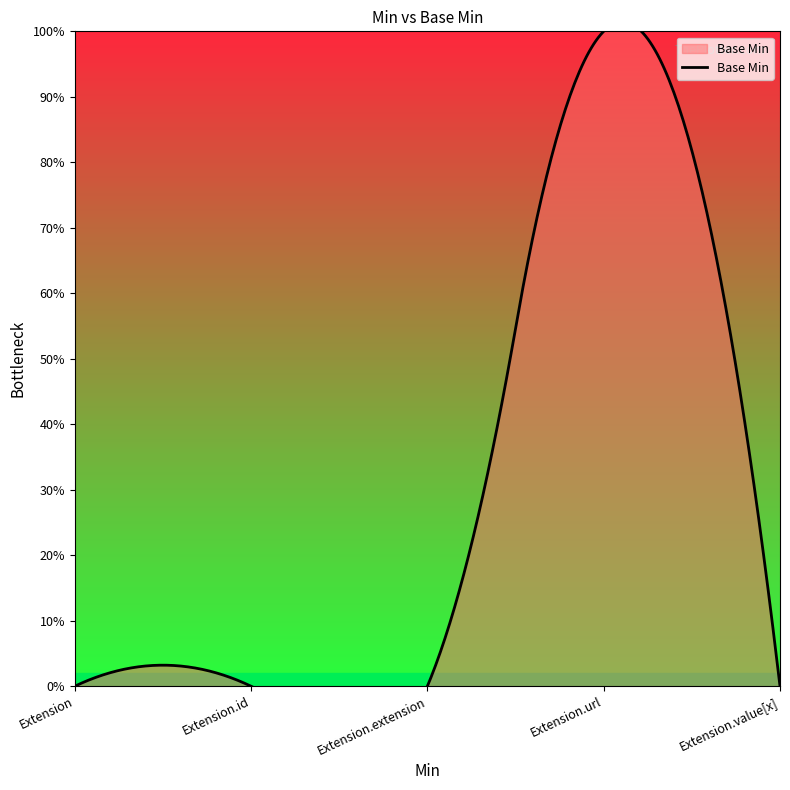

What is the label of the 1st point from the left?

Extension